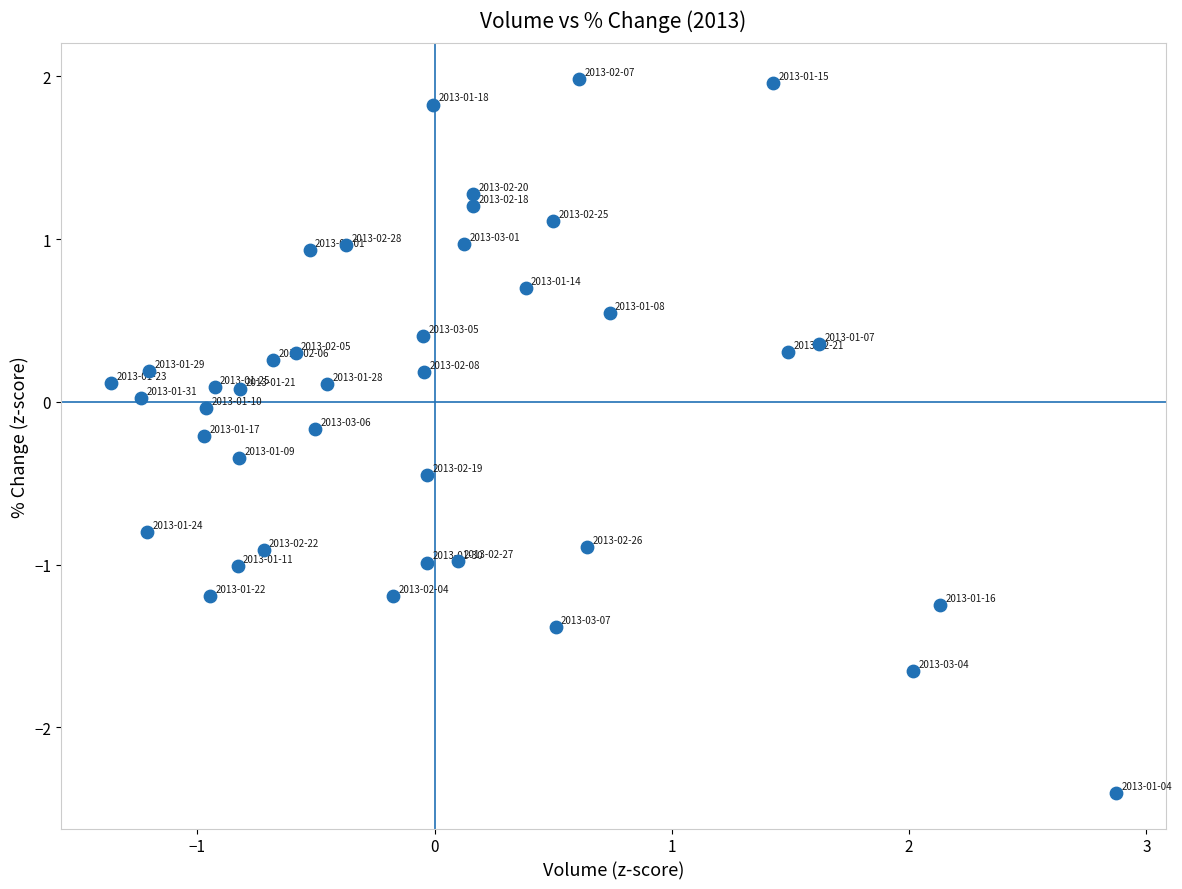

What is the range of X values (max minus min)?

4.2